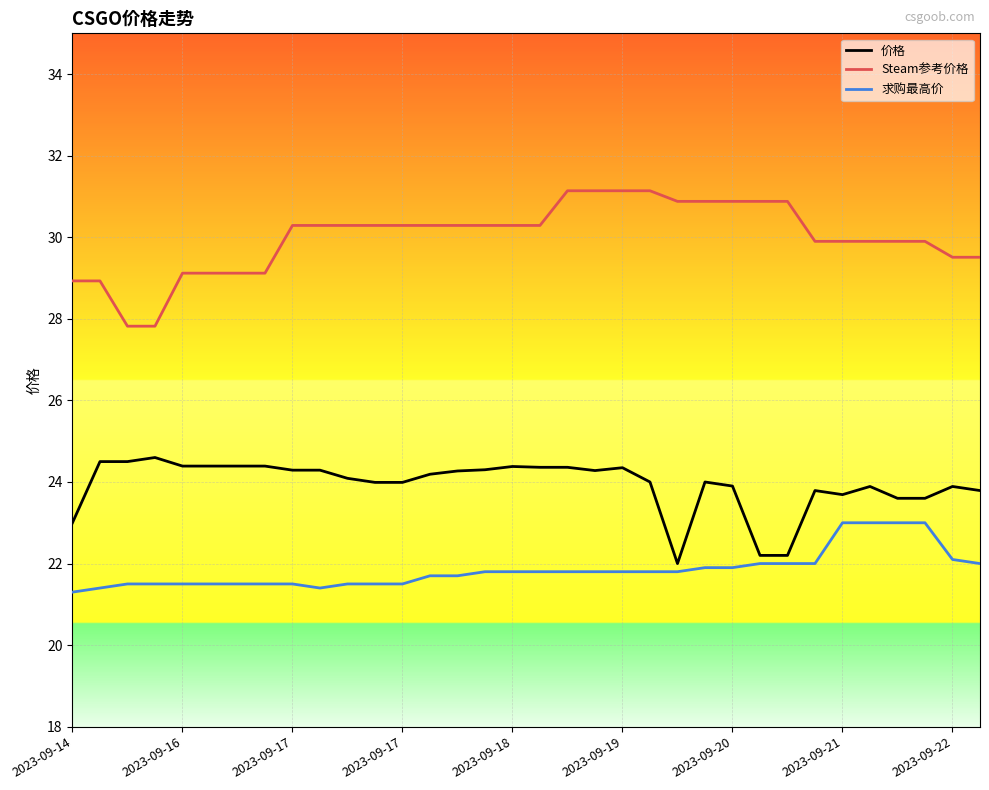

What is the difference between the maximum and minimum values in the 求购最高价 series?

1.7